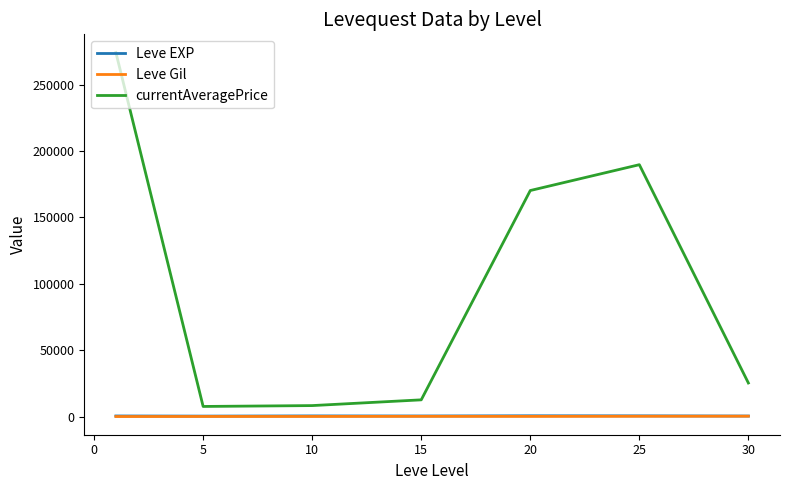

Which series has the largest range (max minus min)?

currentAveragePrice